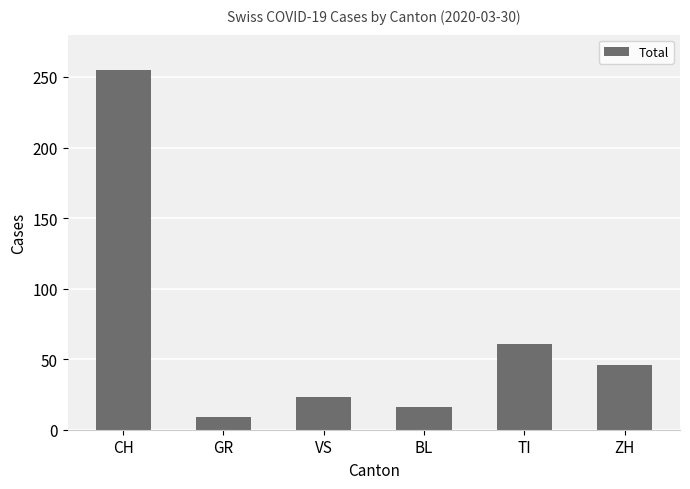

What is the average value?

68